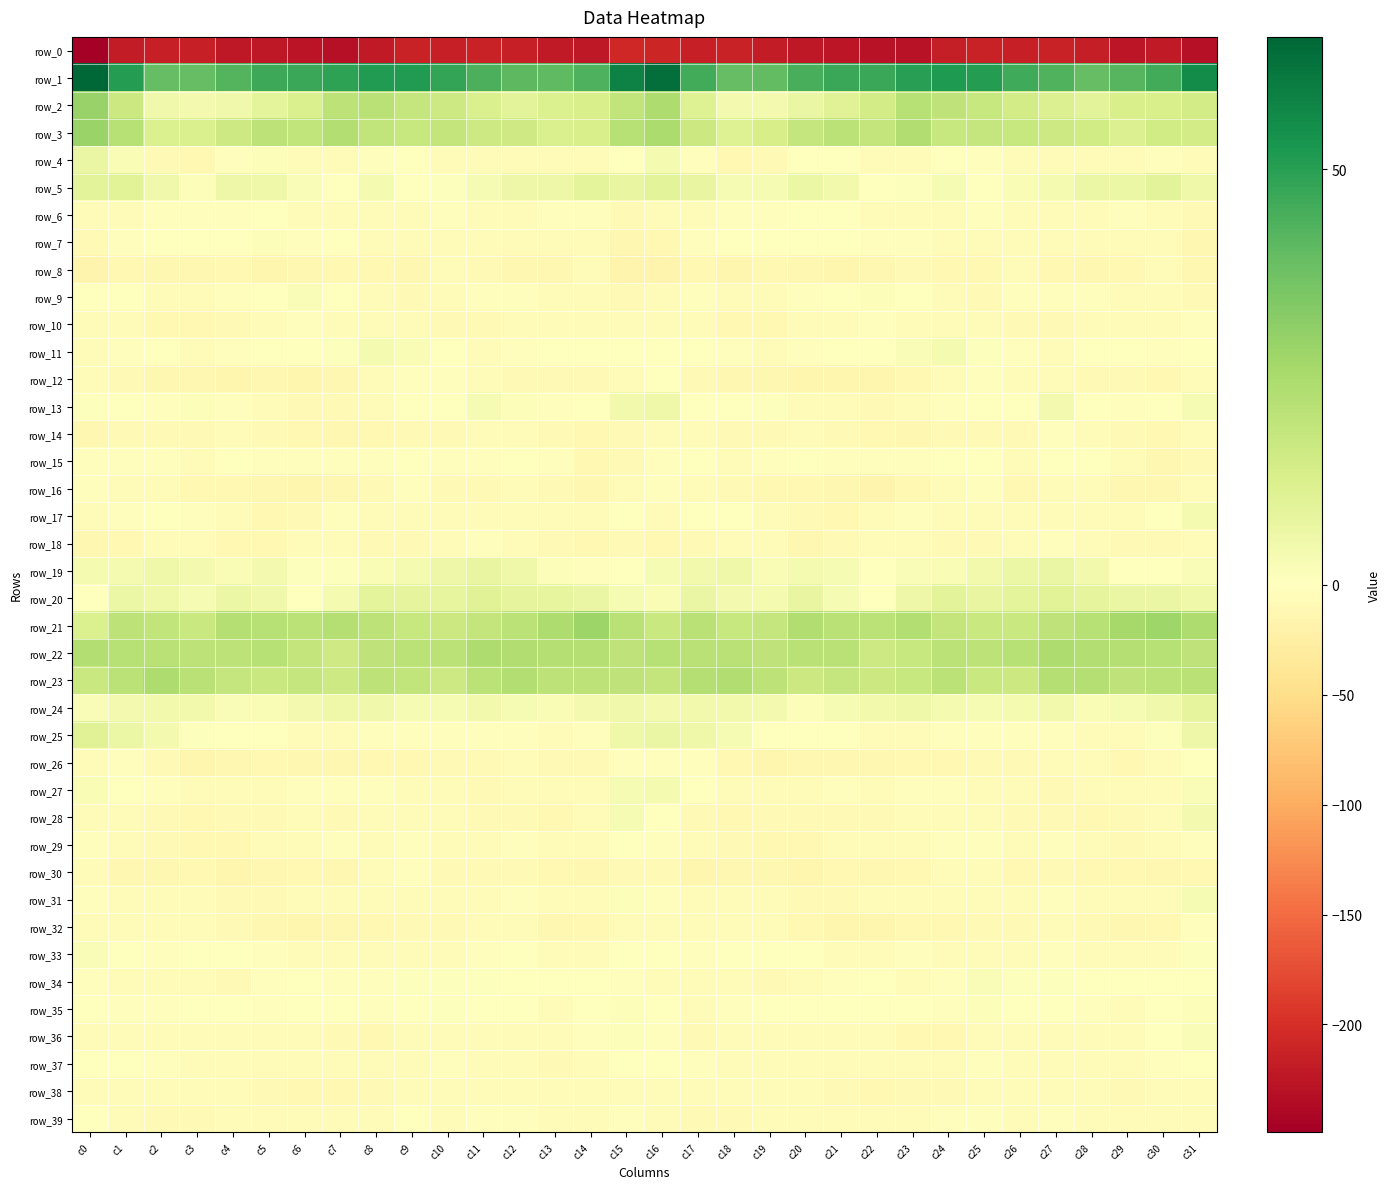

Which category has the lowest value across all series?

c0